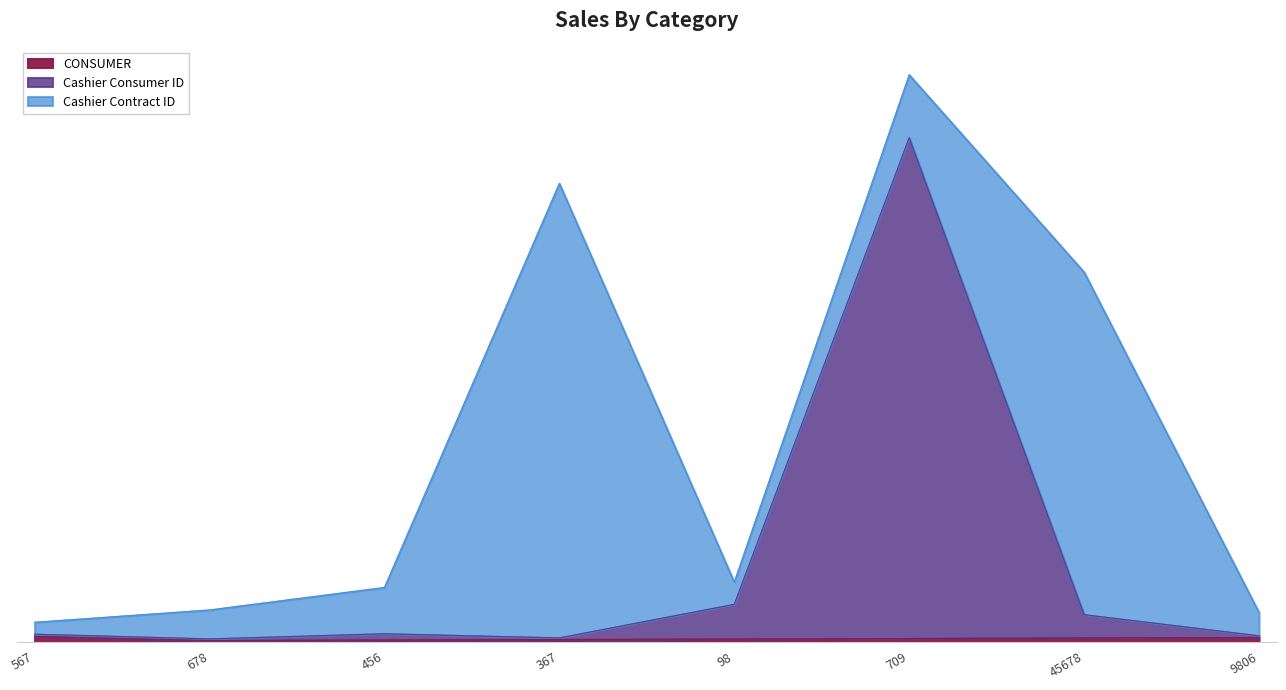

Rank the categories by CONSUMER value from highest to lowest.

567, 9806, 45678, 709, 98, 367, 456, 678